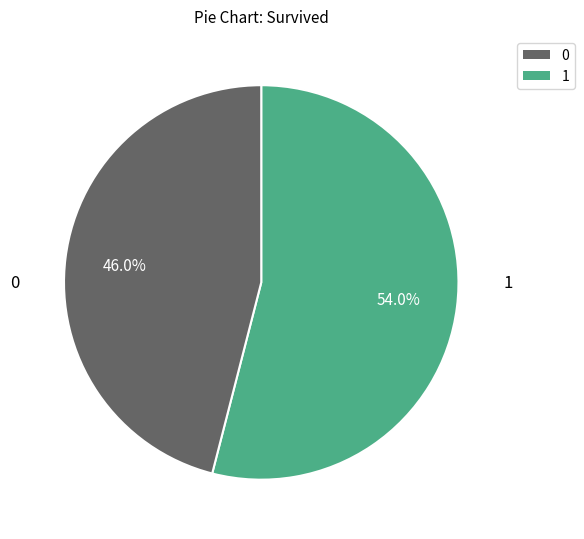

How many segments does this pie chart have?

2